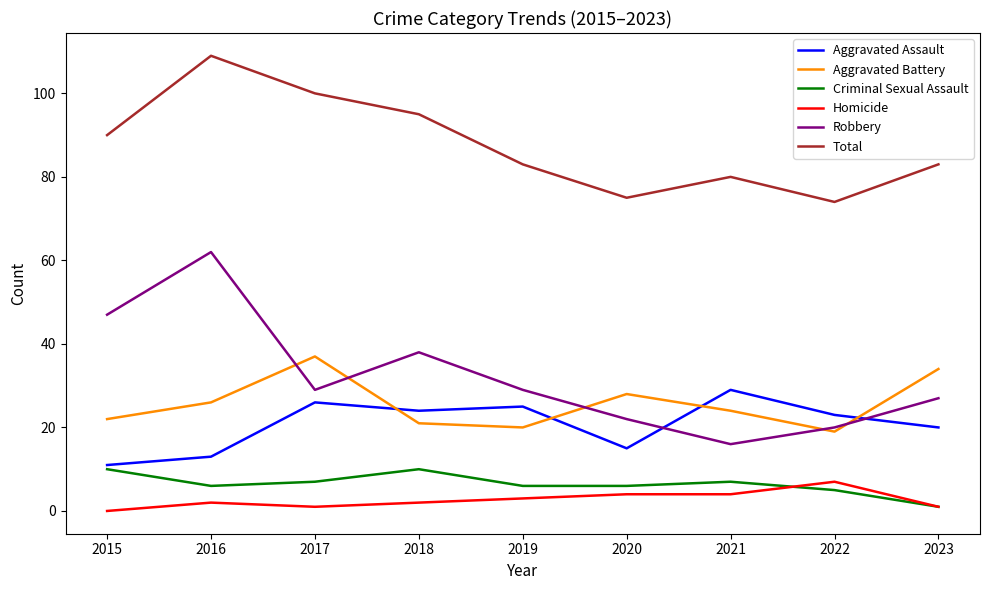

Which series has the largest total across all categories?

Total